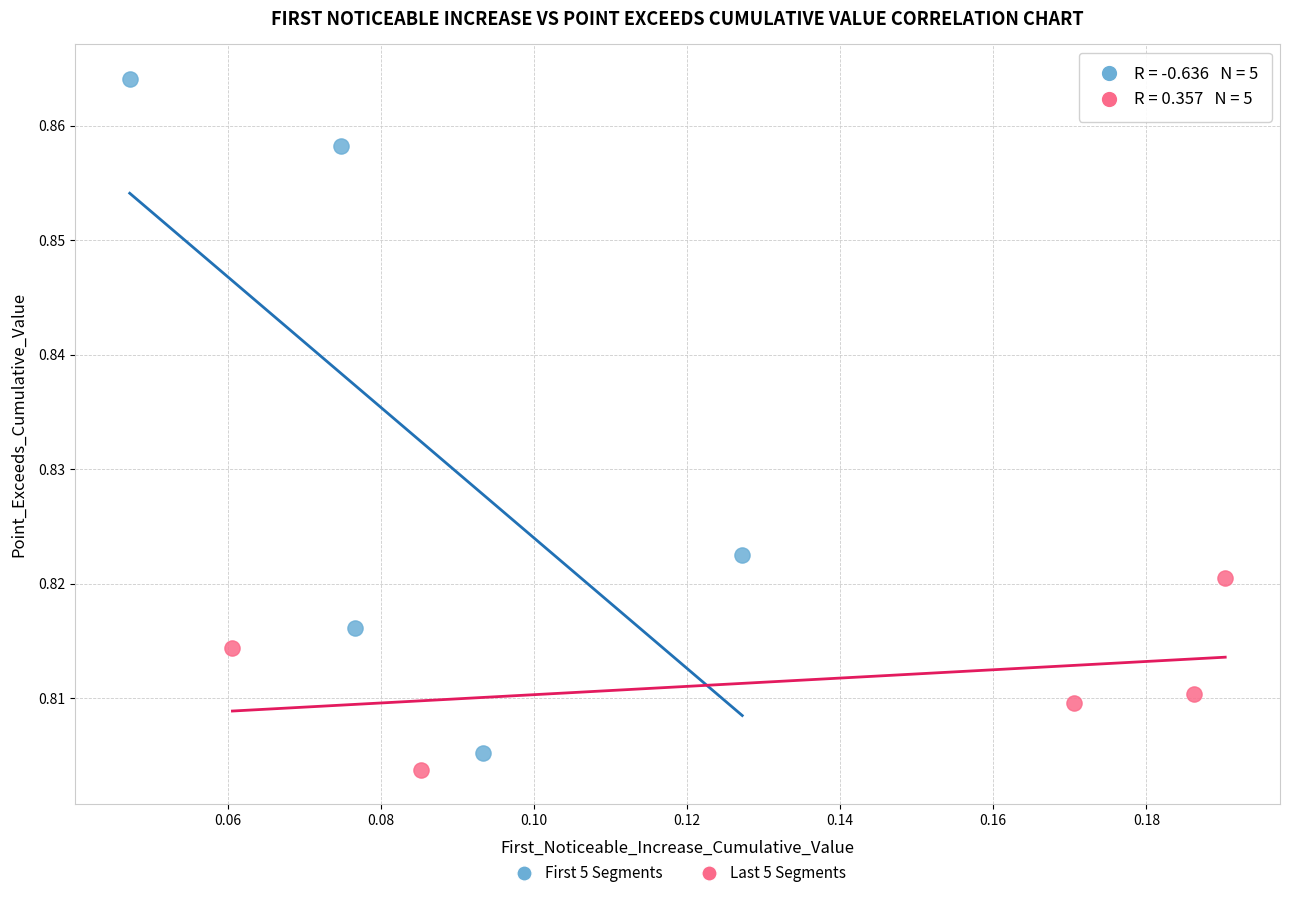

Which series reaches the maximum Y coordinate?

First 5 Segments